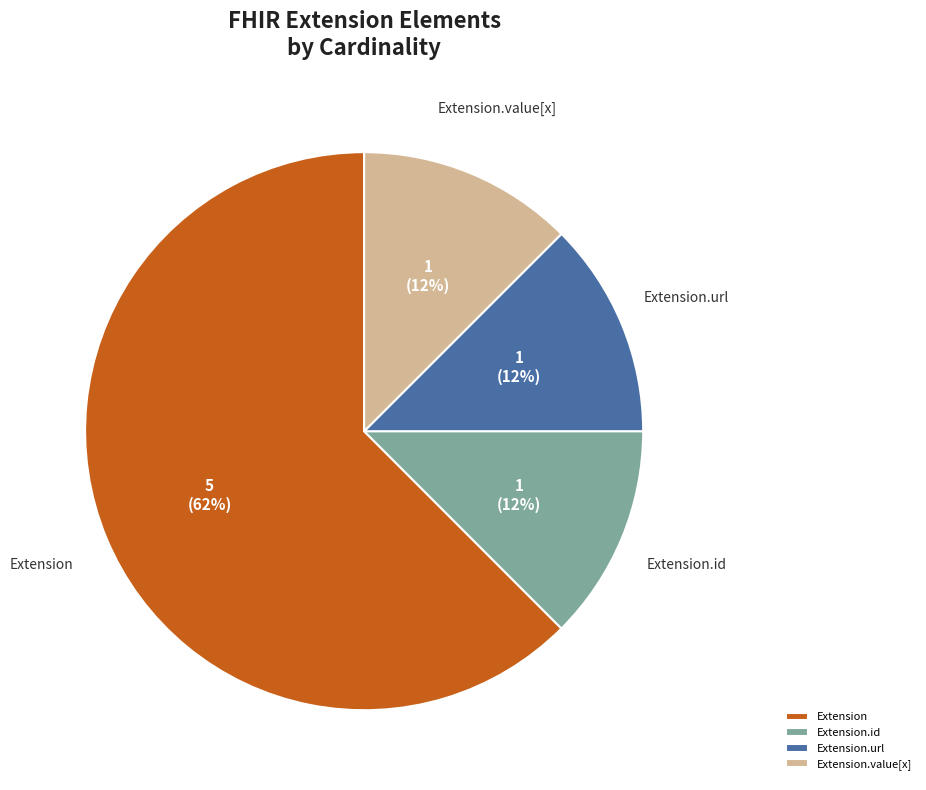

What is the largest slice in the pie chart?

Extension